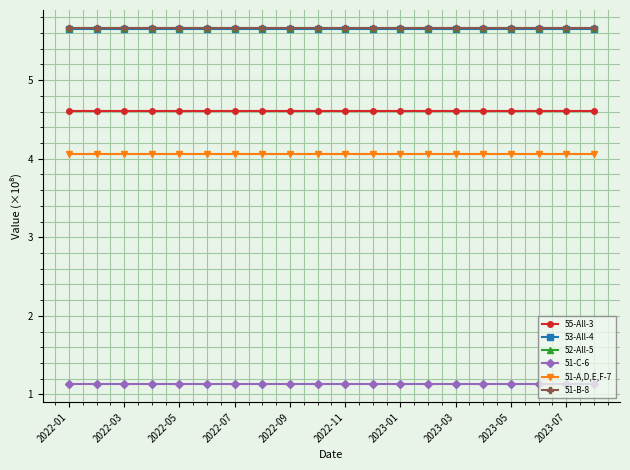

What is the value of the 51-B-8 point at the 17th from the left?

5.7